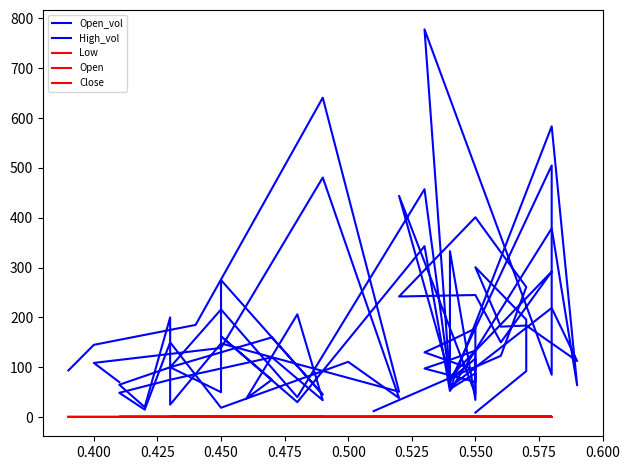

In Open, how many points are higher than both neighbors (excluding endpoints)?

4